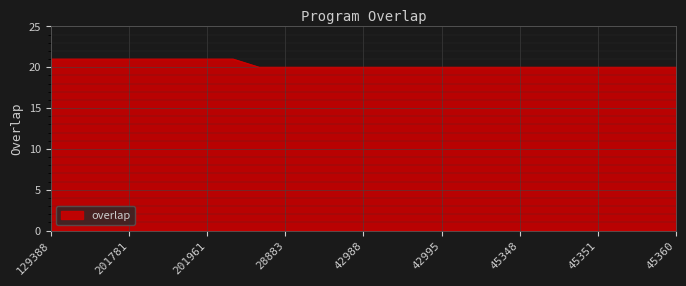

What is the maximum value shown in the chart?

21